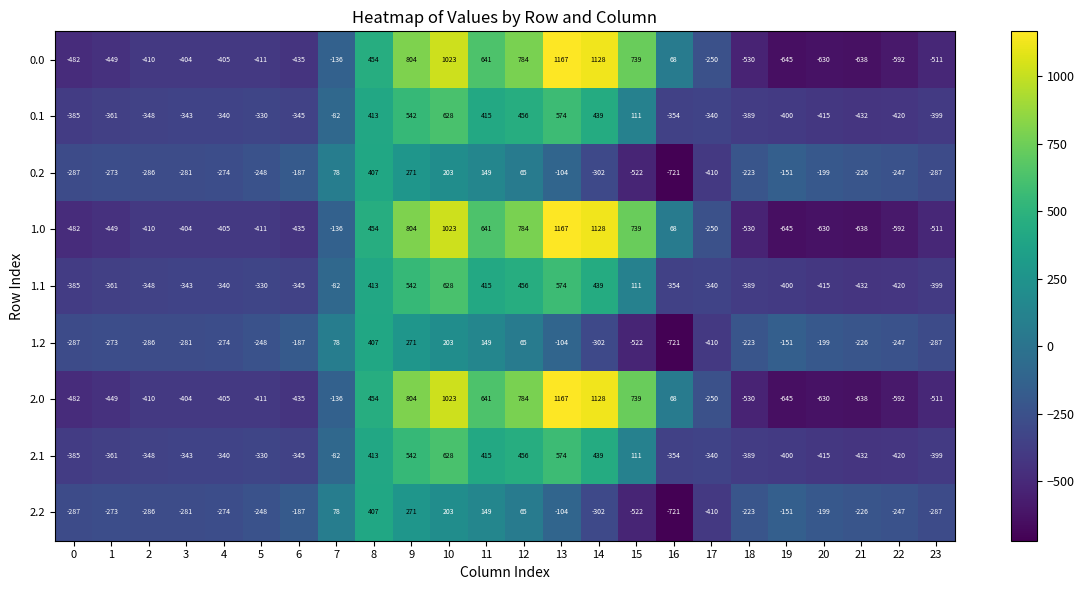

At which label is 2.2 closest to -157?

19